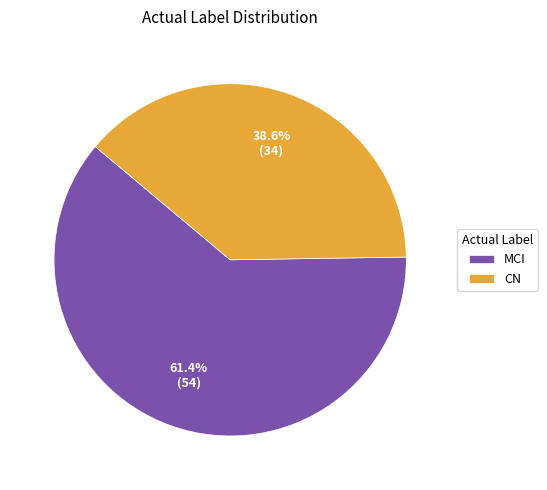

Which slice is the largest?

MCI